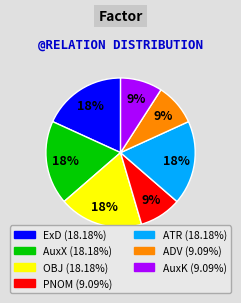

Is there a majority slice in this chart?

No